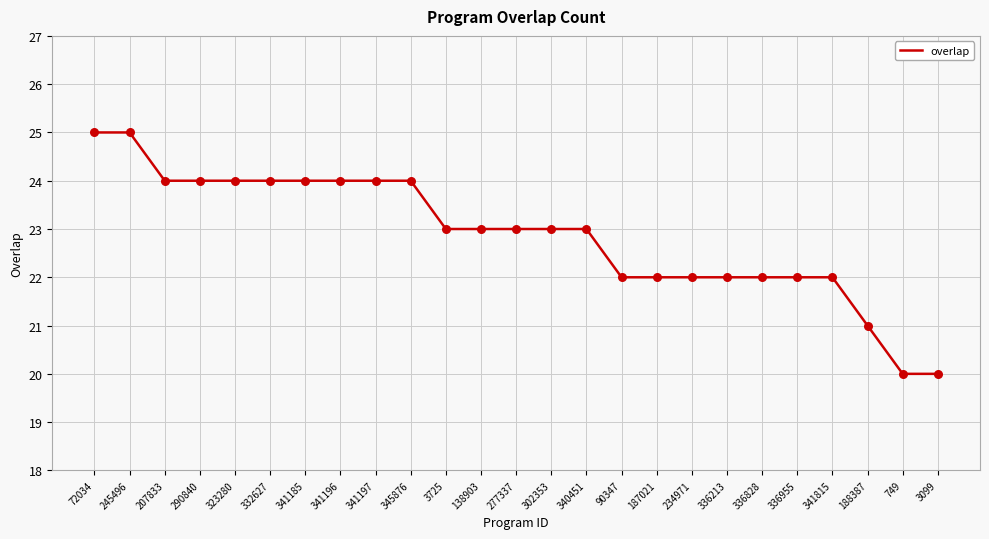

Which has a higher value, 345876 or 341815?

345876